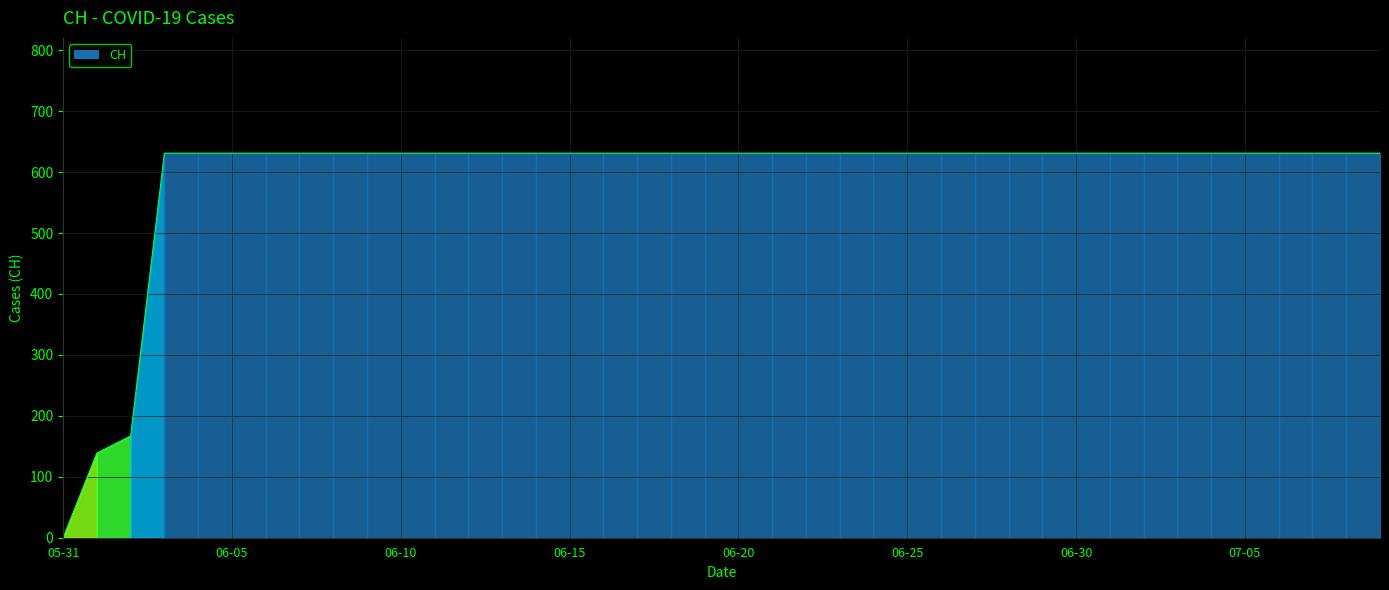

Between 2020-06-08 and 2020-06-15, which is larger?

2020-06-08